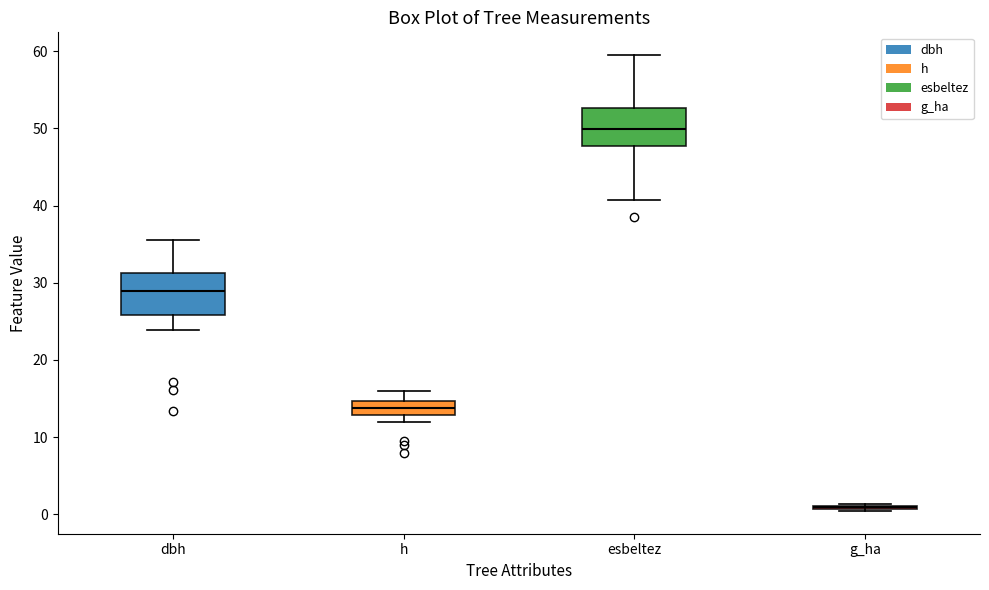

Reading left to right, read every box against the y-axis: the position of its median line, the range the box covers, and the ends of its whiskers. The values are not printed on the chart, so give them approximately, as read against the axis.

dbh: median 29, box 26 to 31, whiskers 24 to 36
h: median 14, box 13 to 15, whiskers 12 to 16
esbeltez: median 50, box 48 to 53, whiskers 41 to 59
g_ha: box collapsed to a line at 1, whiskers 0 to 1